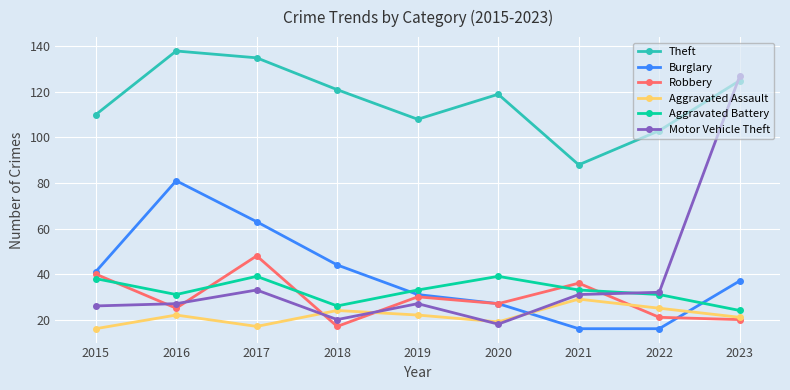

List the series in order of their peak value, highest first.

Theft, Motor Vehicle Theft, Burglary, Robbery, Aggravated Battery, Aggravated Assault